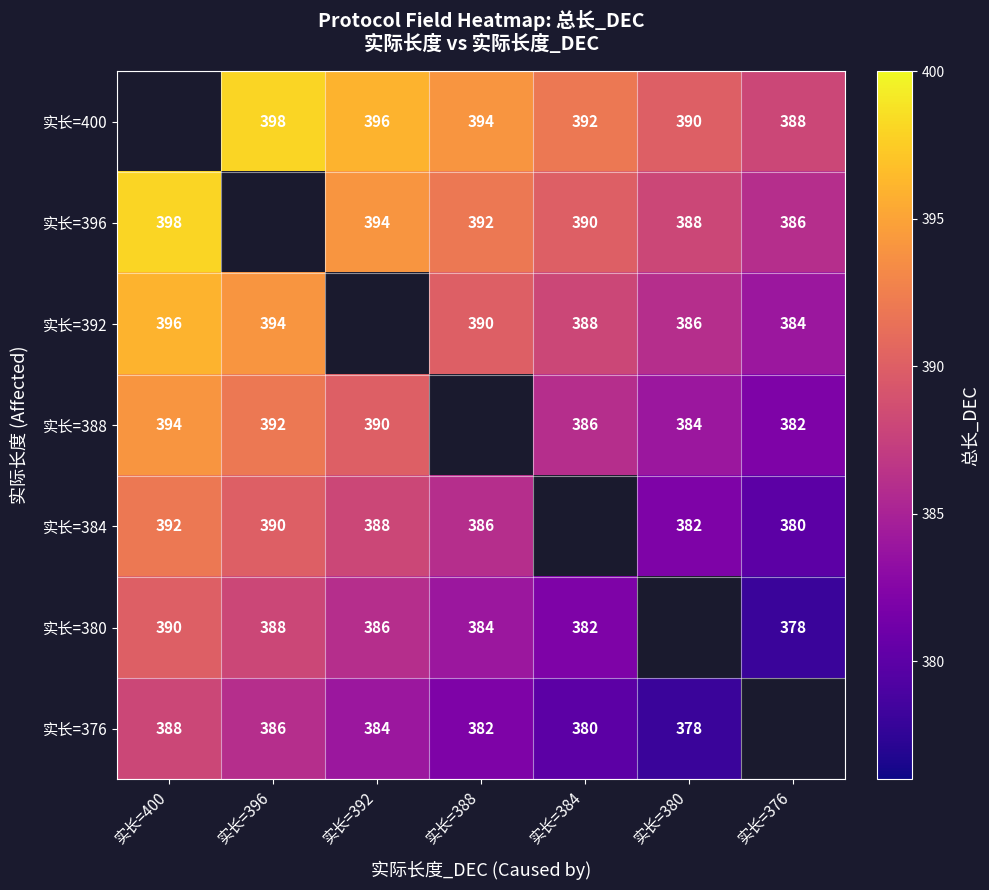

How many distinct data groups are displayed?

7